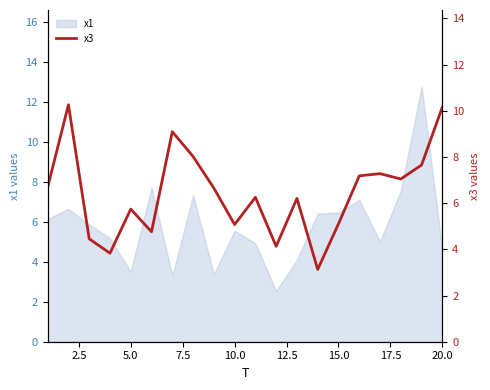

Is it true that x1 equals 4.6 at 20.0?

True